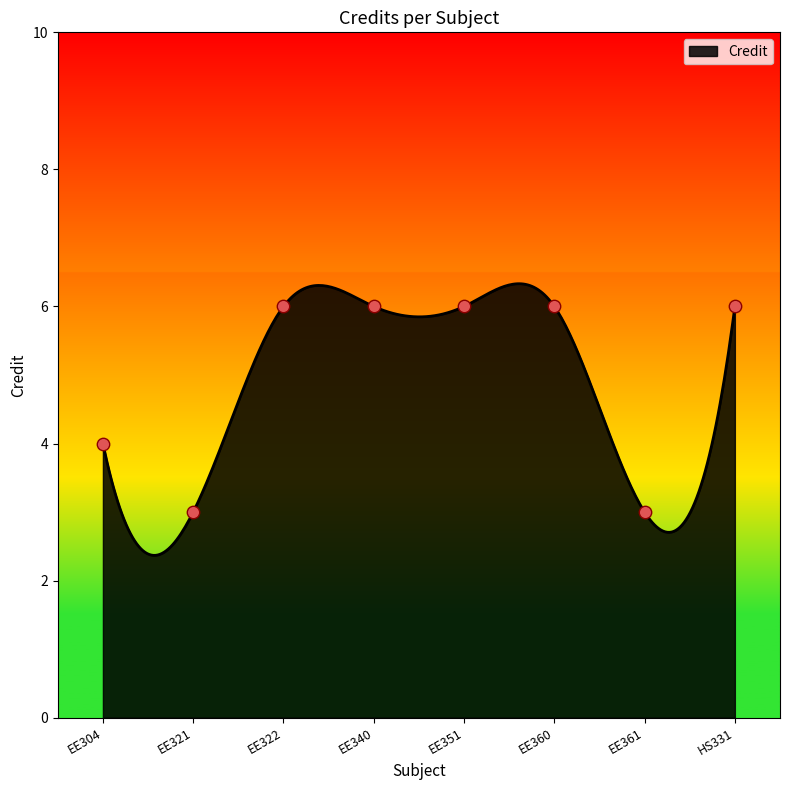

Which has a higher value, EE340 or HS331?

EE340